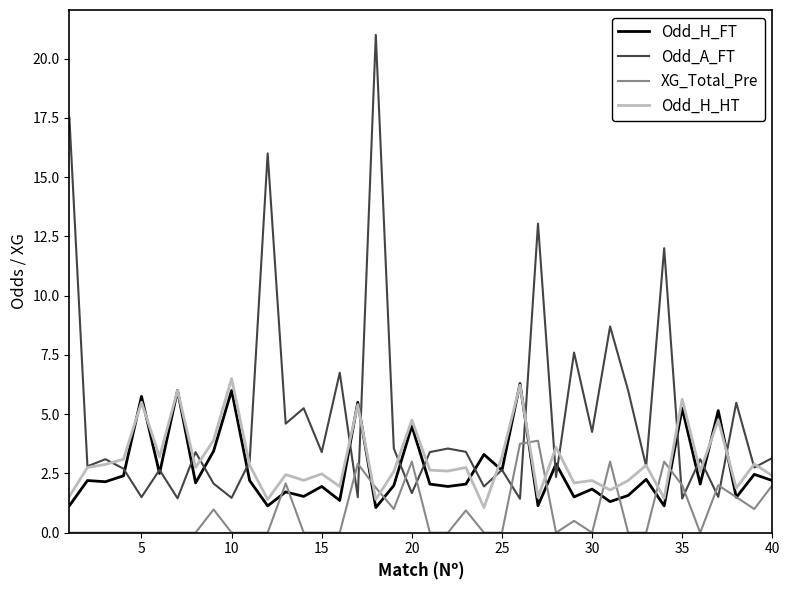

Which series has the largest total across all categories?

Odd_A_FT